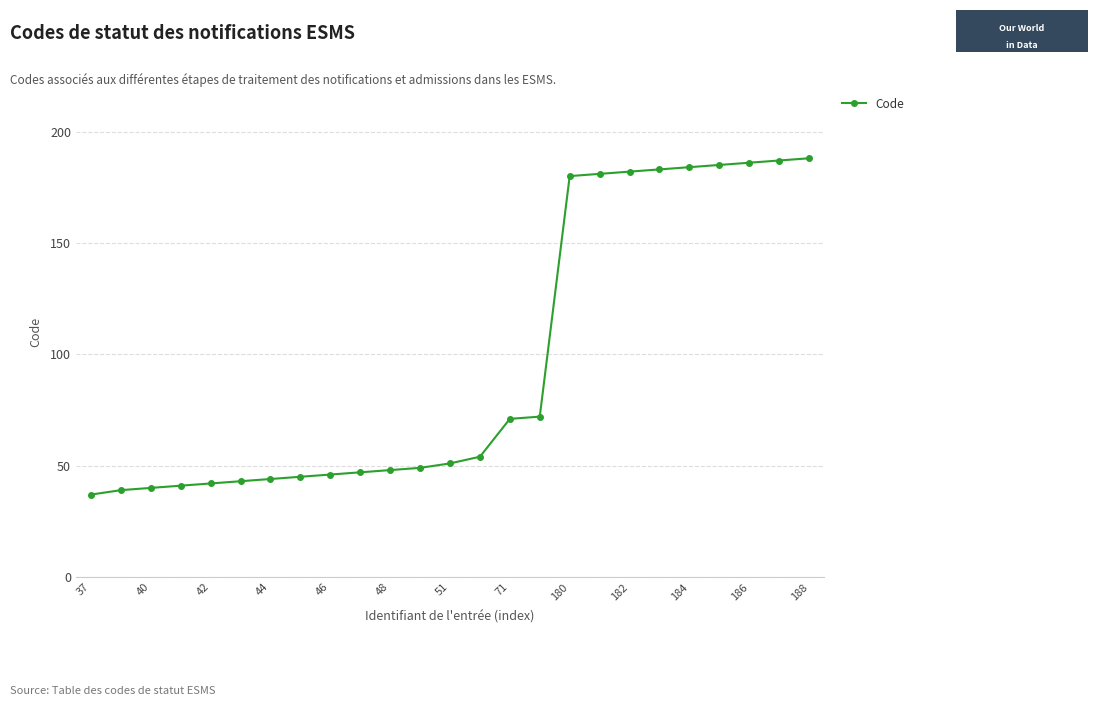

What is the value of the 14th point from the left?

54